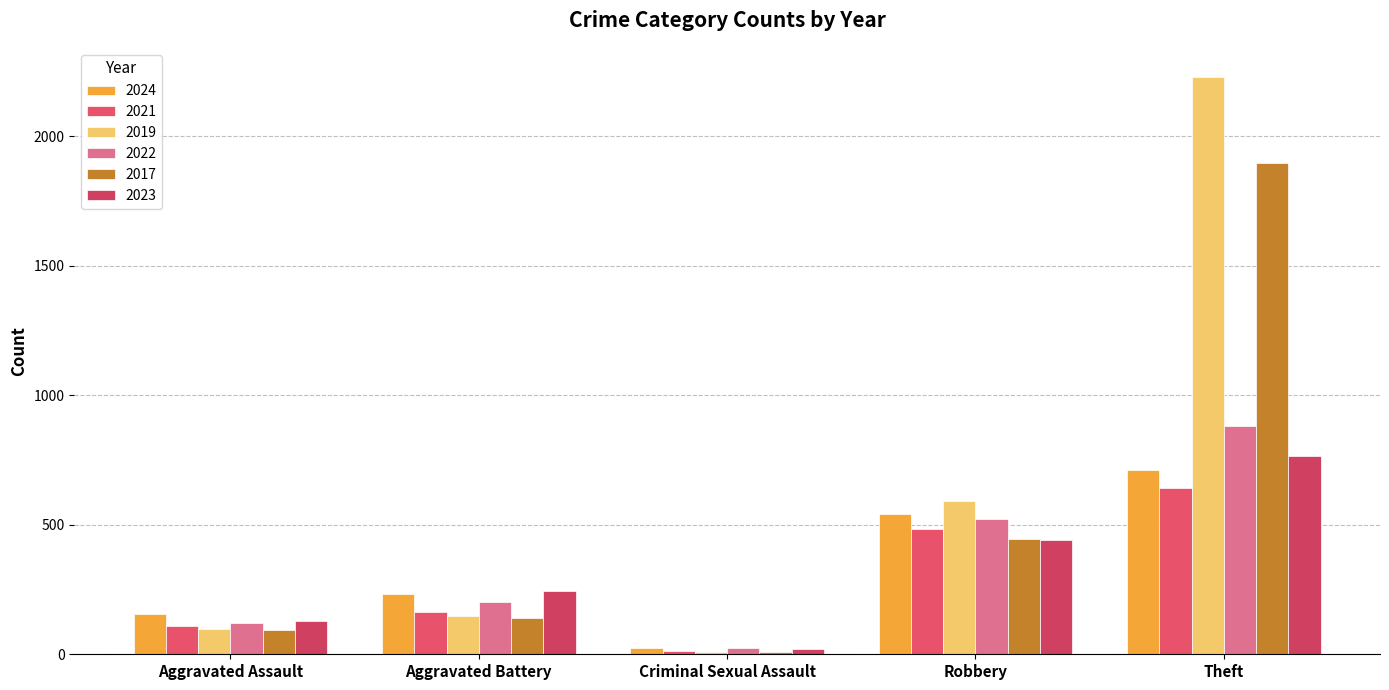

What is the maximum value shown in the chart?

2230